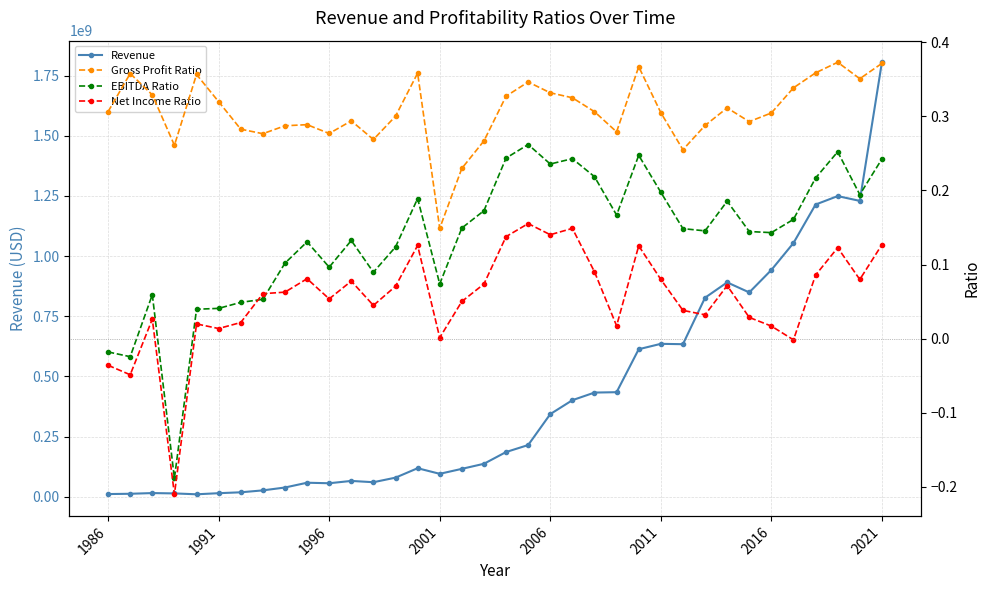

After their last crossing, which series has the higher values: EBITDA Ratio or Net Income Ratio?

EBITDA Ratio